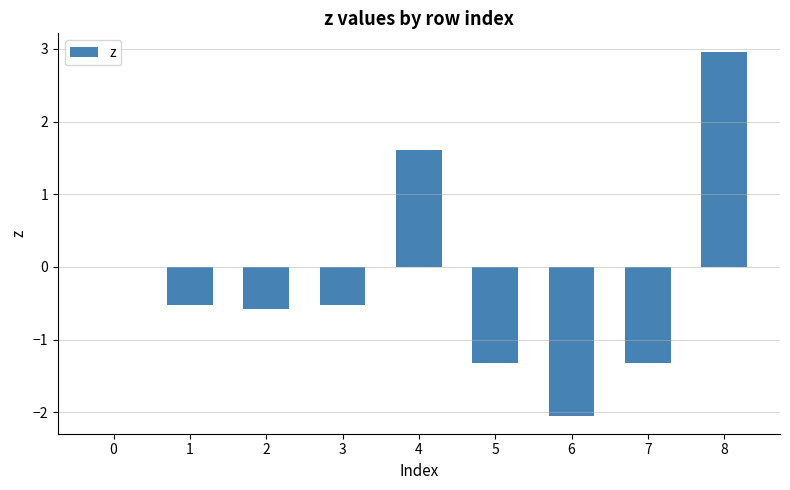

Reading left to right, what are all the values shown in this chart?

0=0.0	1=-0.5	2=-0.6	3=-0.5	4=1.6	5=-1.3	6=-2.0	7=-1.3	8=3.0